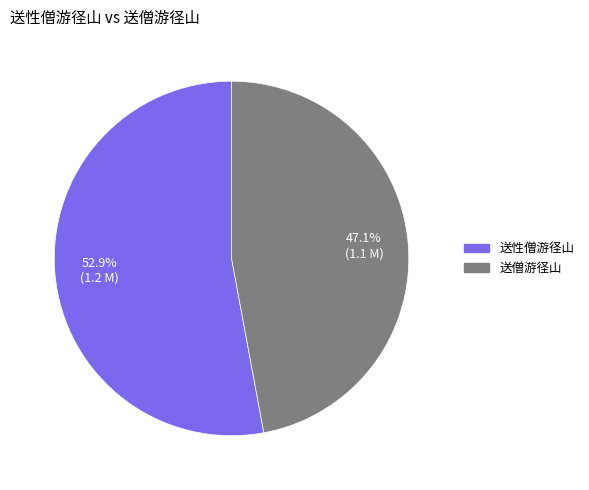

Which slice is the largest?

送性僧游径山